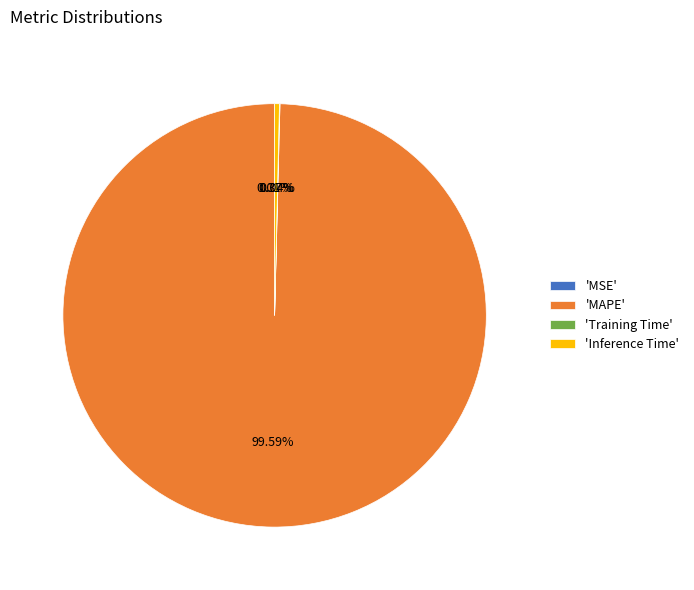

What is the largest slice in the pie chart?

'MAPE'